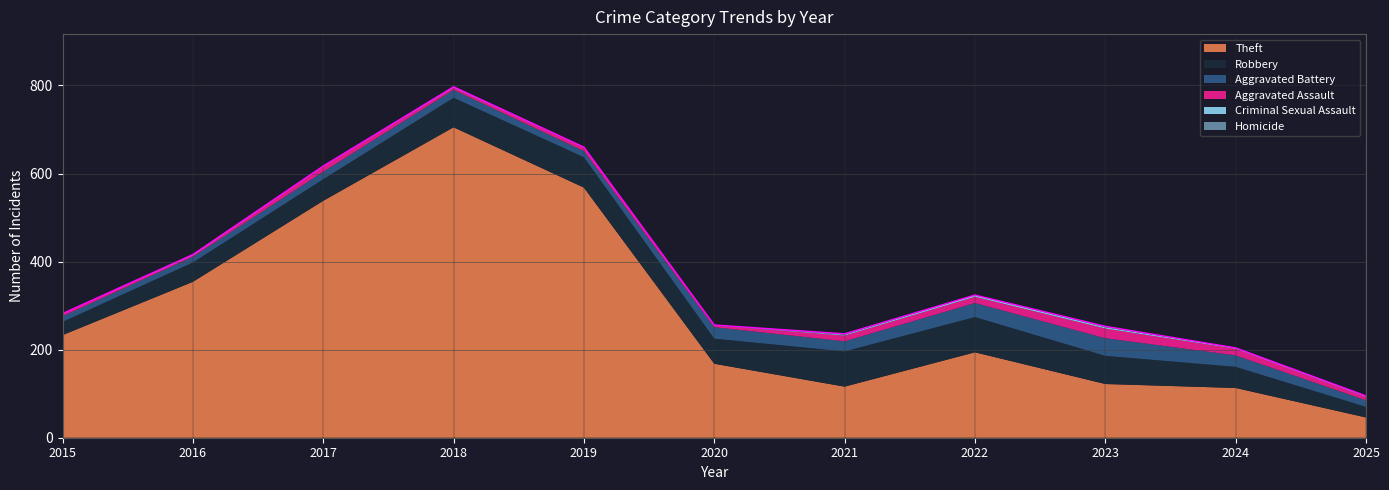

What is the sum of all Homicide values?

5